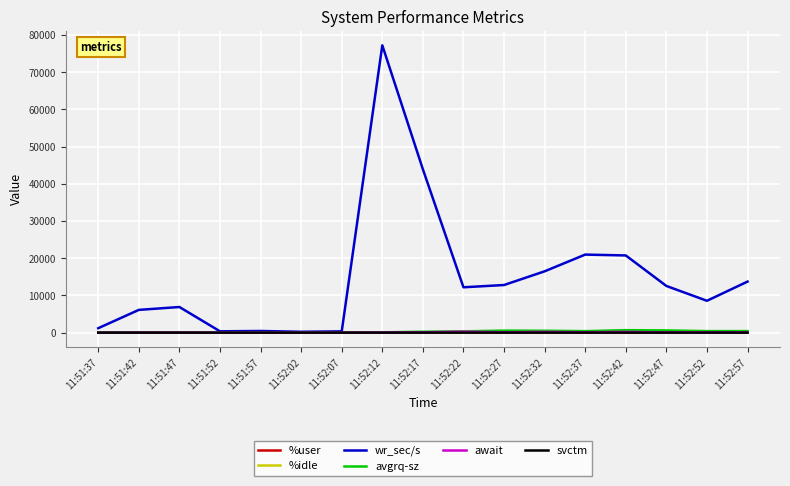

Which series has the largest range (max minus min)?

wr_sec/s